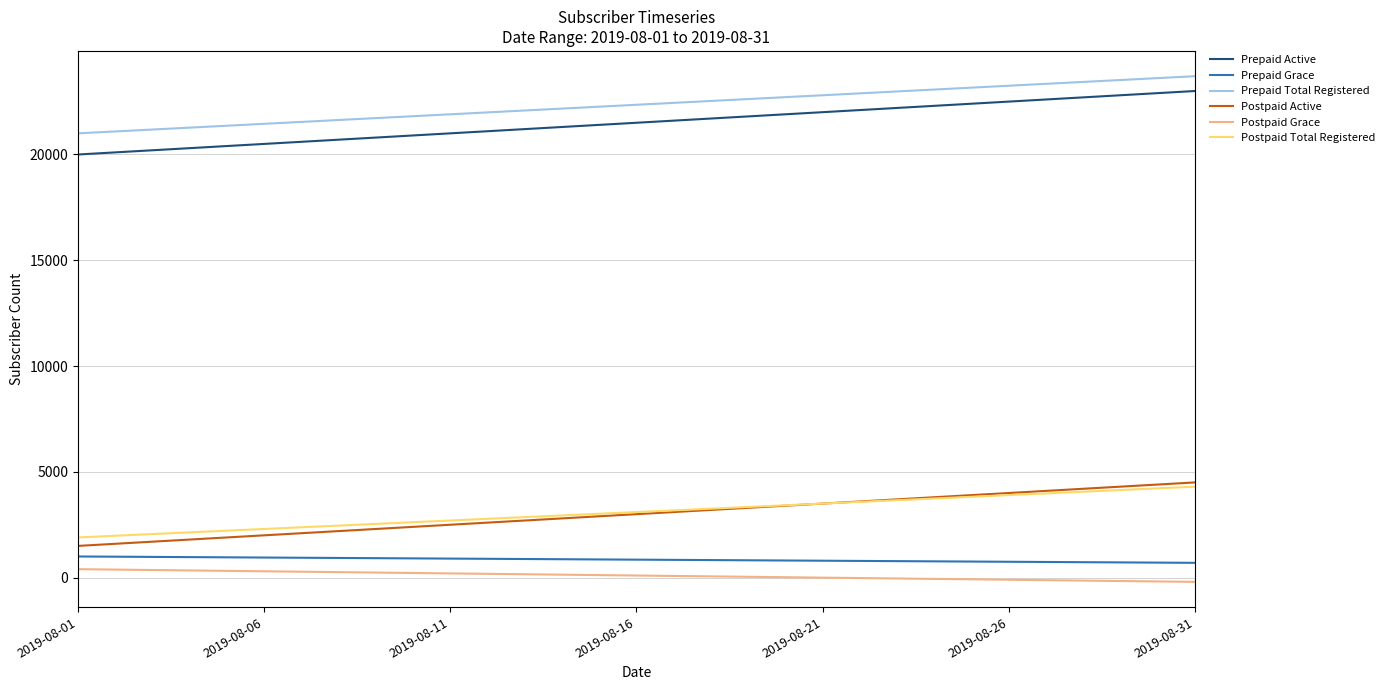

True or false: Prepaid Active and Postpaid Total Registered cross at least once.

False